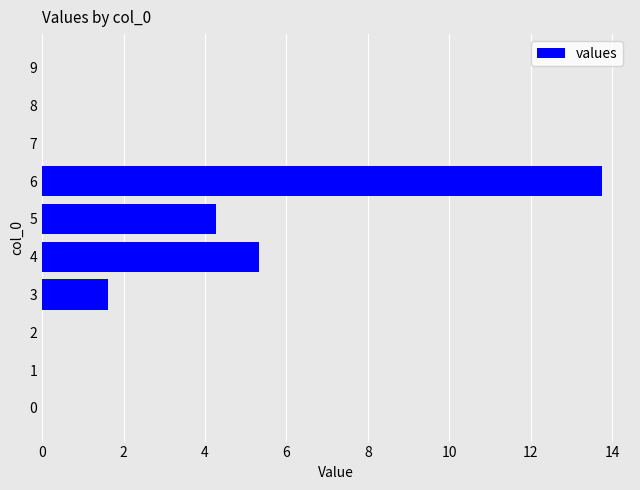

Are the bars grouped side by side (vs. stacked)?

No